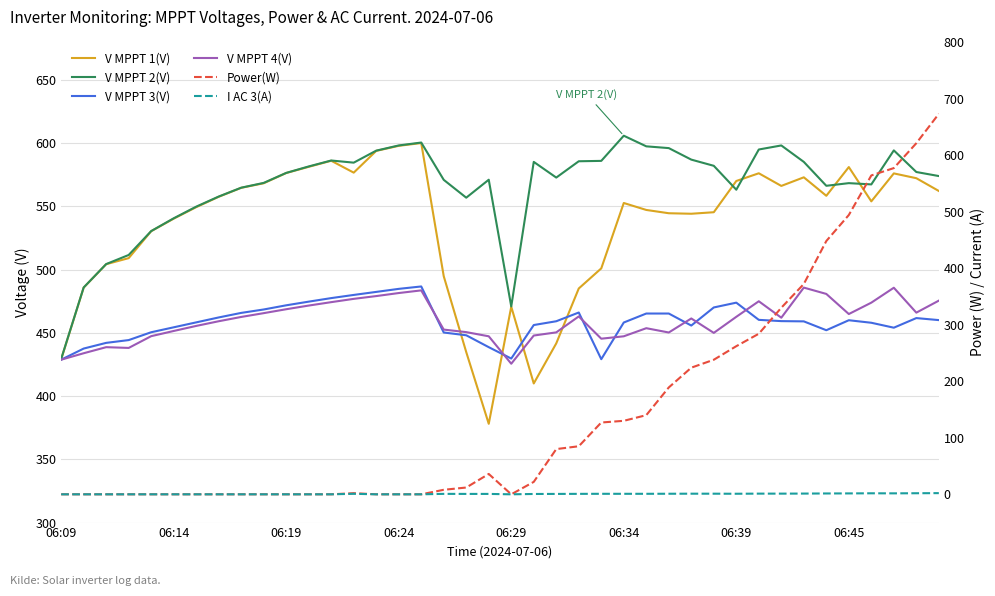

How many lines are shown in the chart?

6